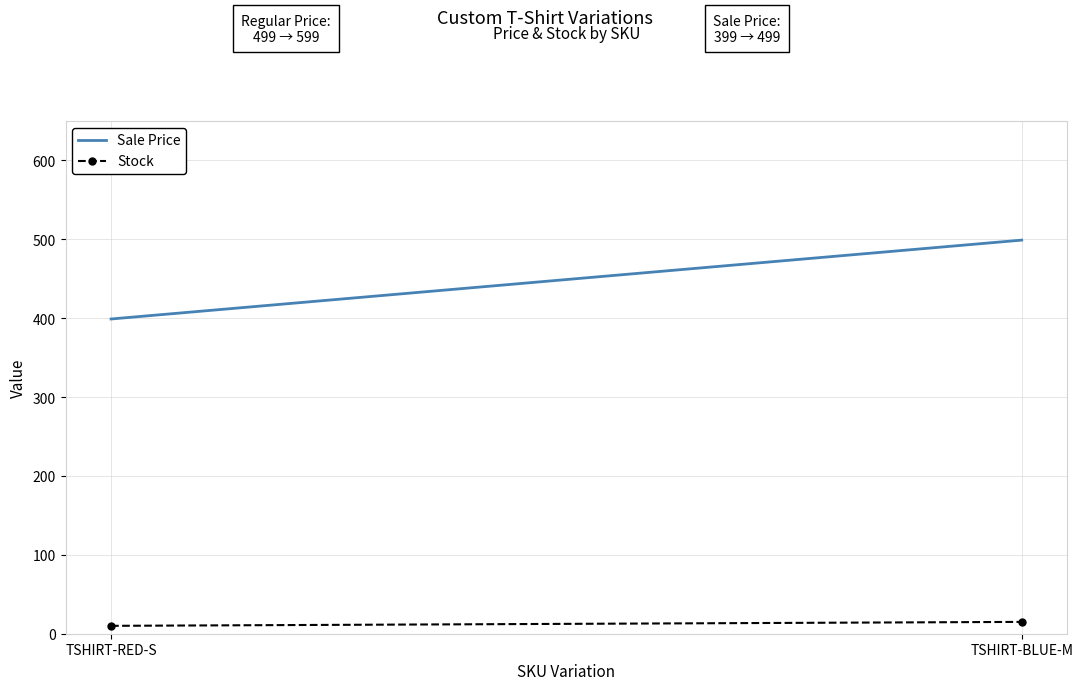

What is the label of the 1st point from the right?

TSHIRT-BLUE-M